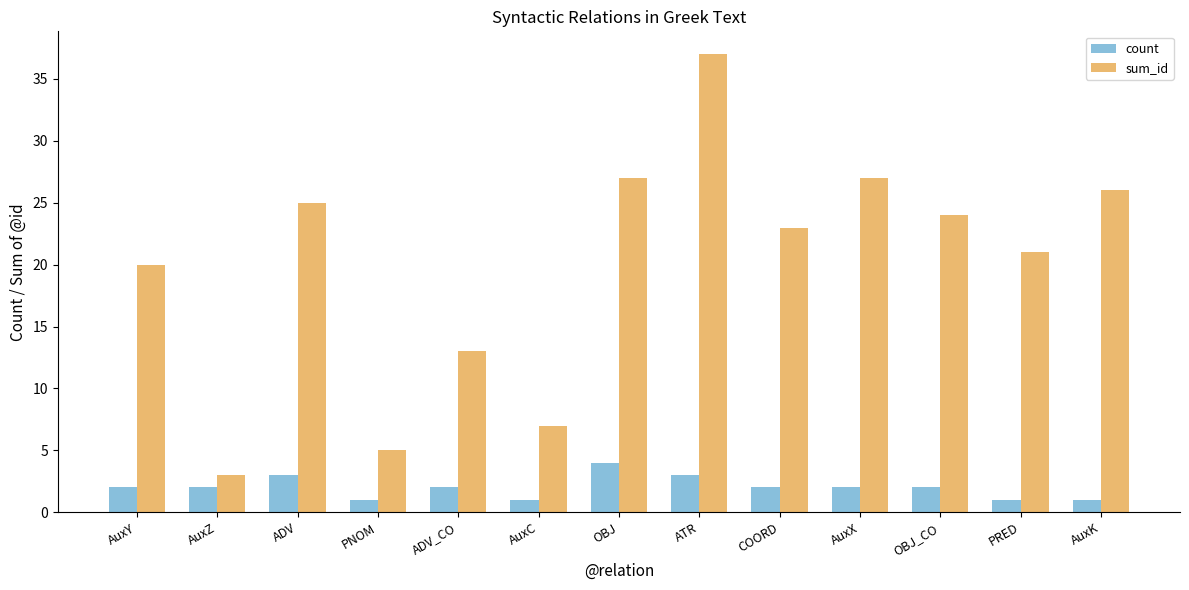

The value of count at OBJ is 4. True or false?

True